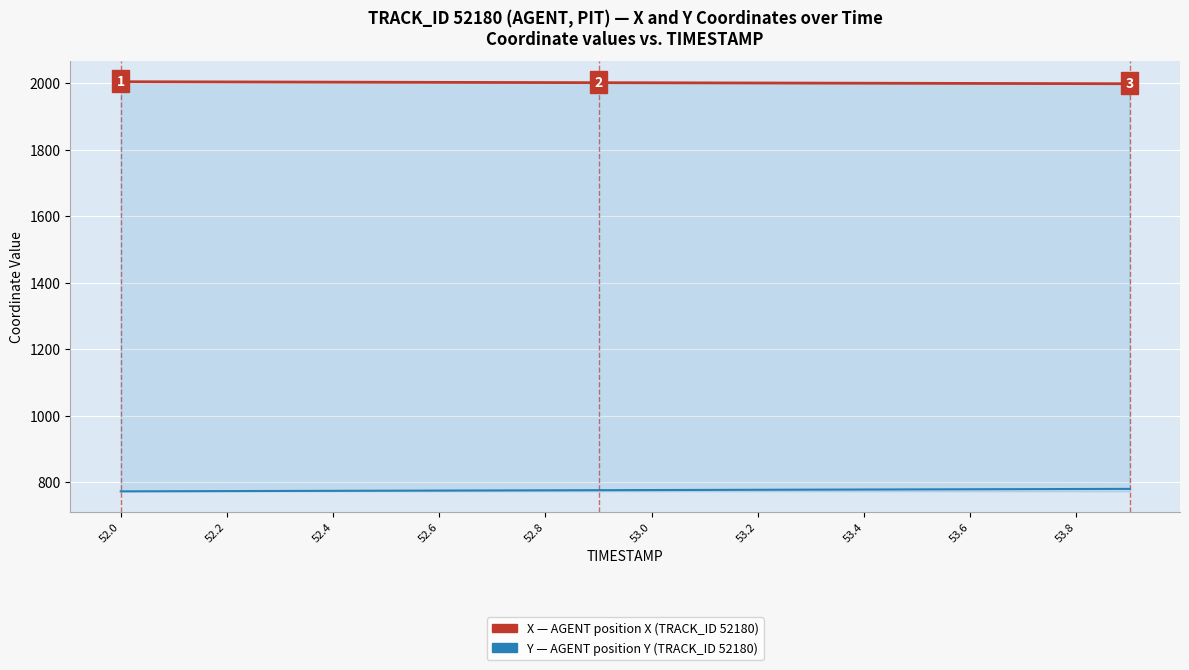

What is the smallest value displayed?

772.9